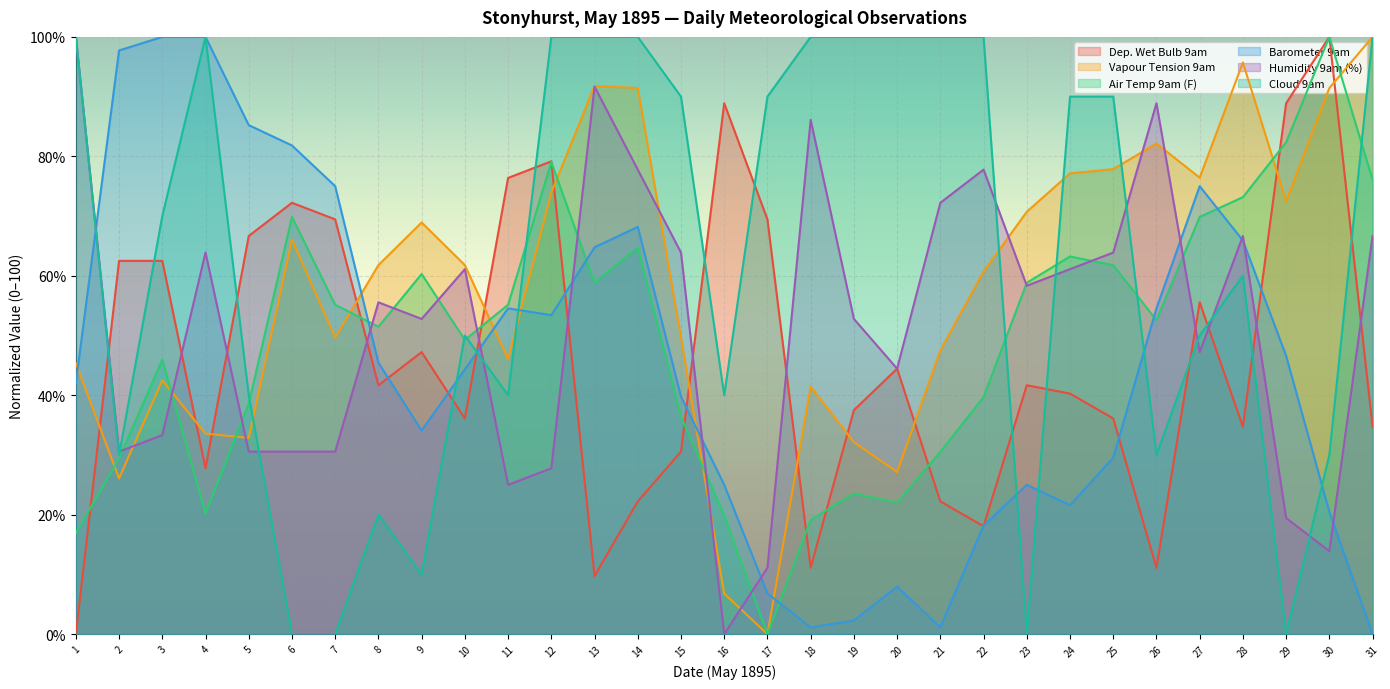

At which category is the sum across all series the highest?

14